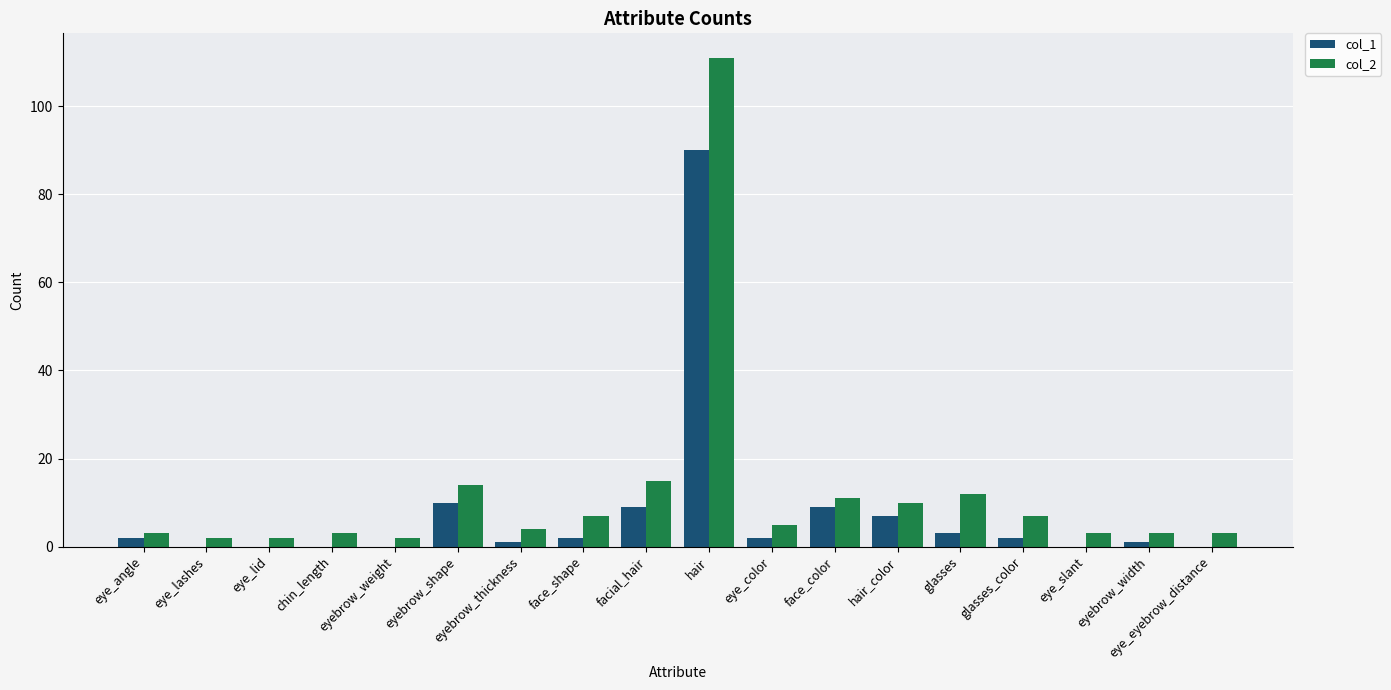

Which category has the highest value in the col_1 series?

hair